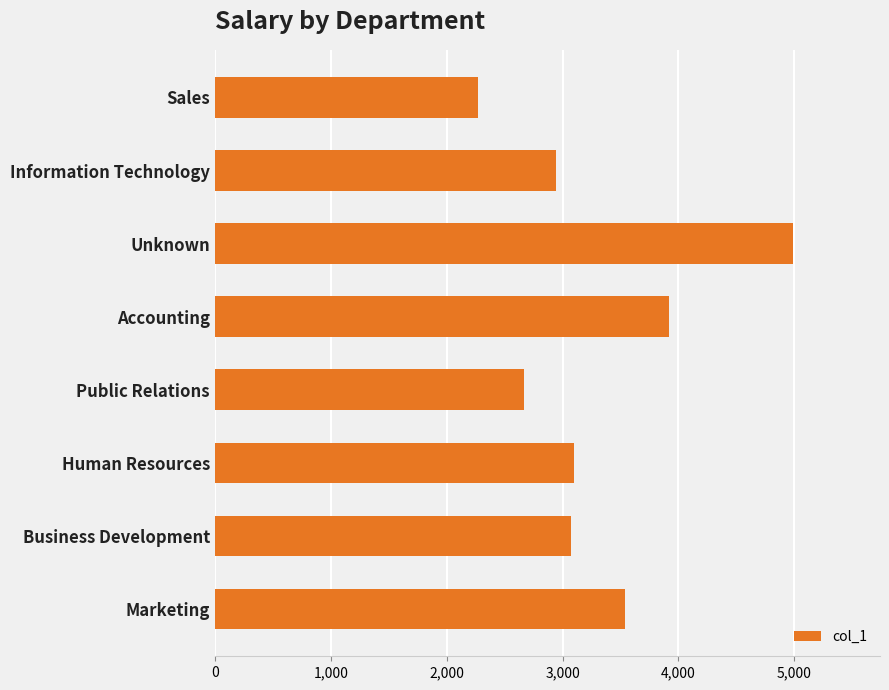

Is it true that the value at Information Technology is 1107?

False